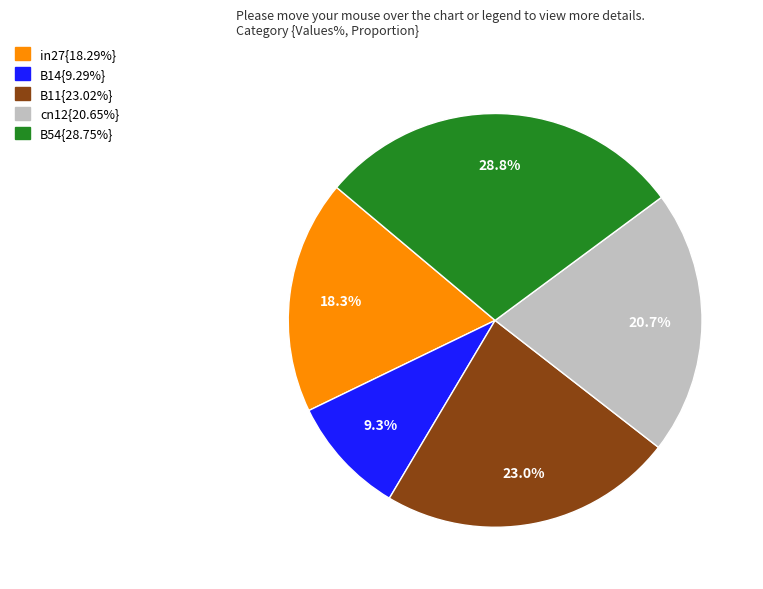

To the nearest percent, what is the difference between the B54 and cn12 slice percentages?

8%